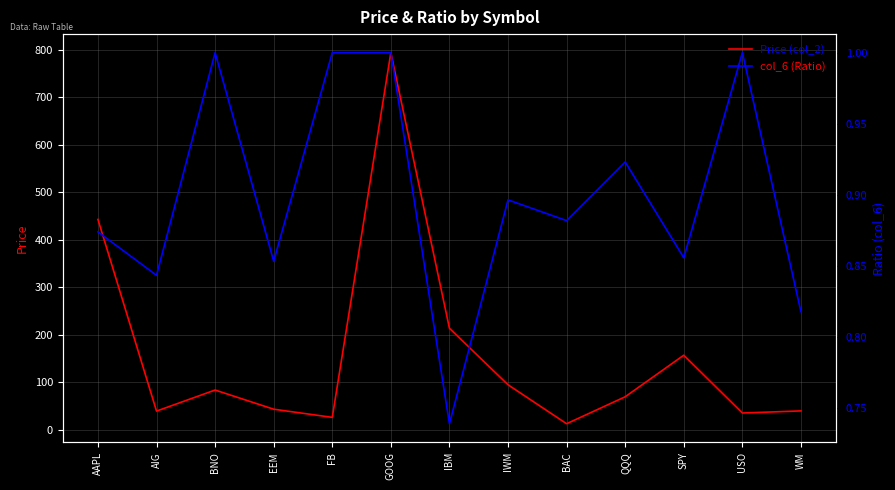

Where is col_6 (Ratio) nearest to the value 0?

IBM